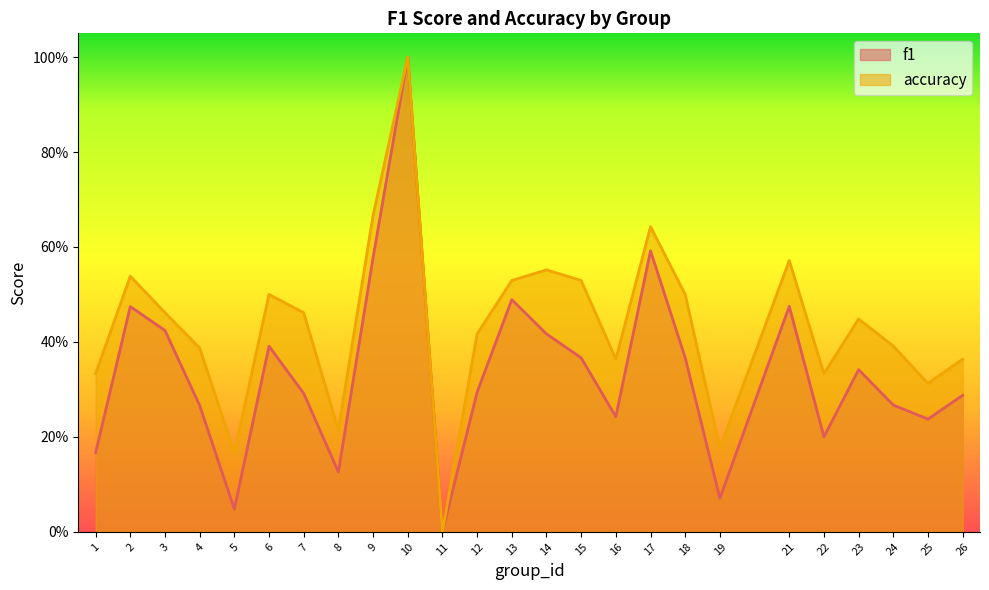

What is the approximate value of accuracy at 22?

0.3